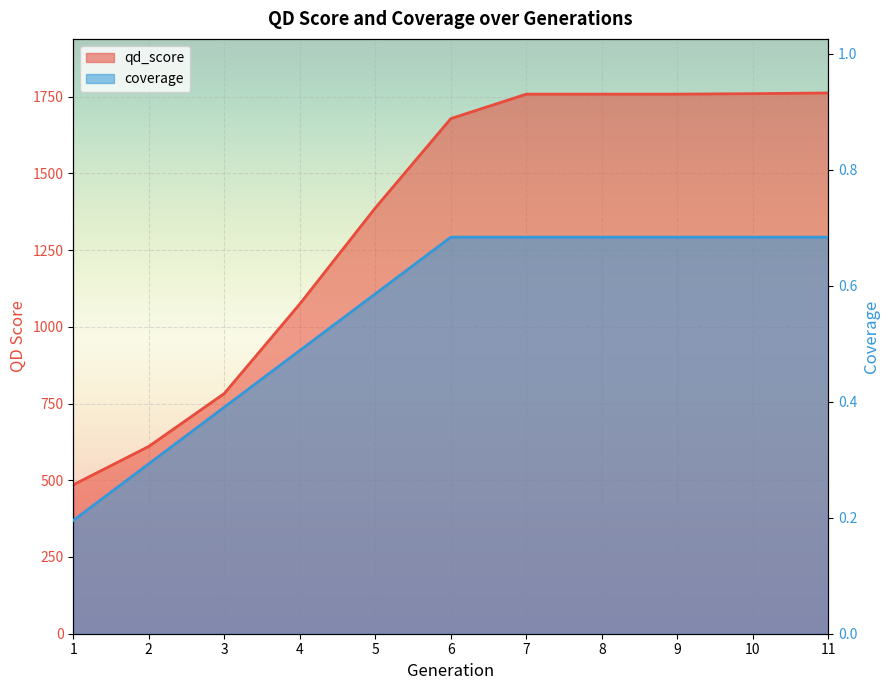

How many coverage values are between 0 and 1?

11